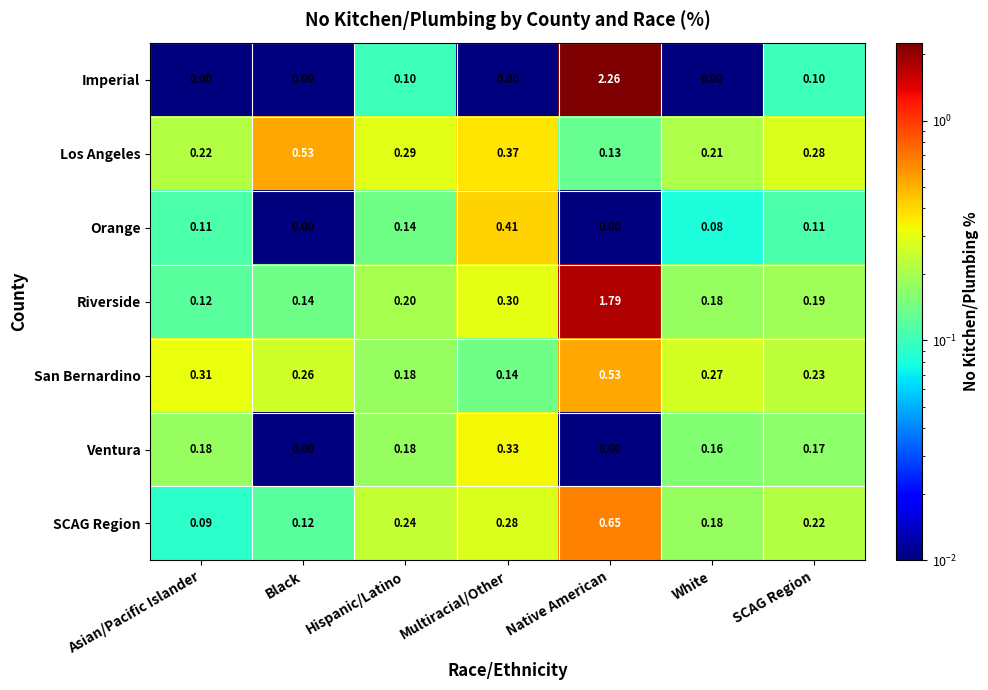

Which label corresponds to the largest value in the chart?

Native American